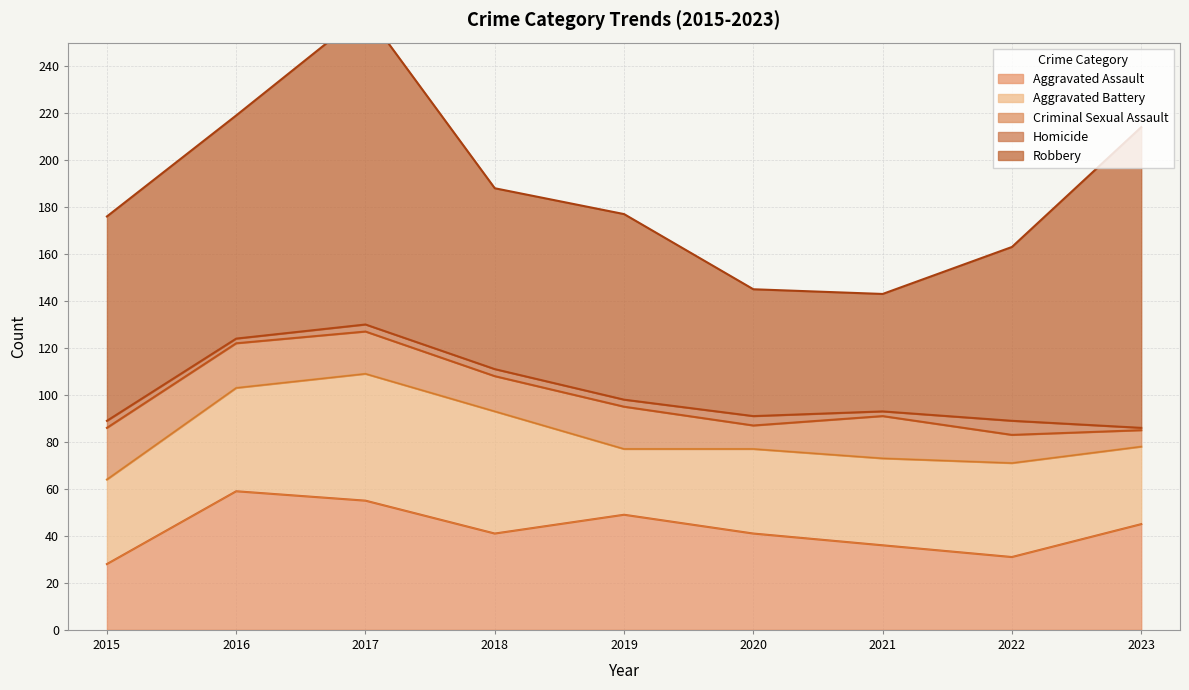

In Homicide, how many points are higher than both neighbors (excluding endpoints)?

2